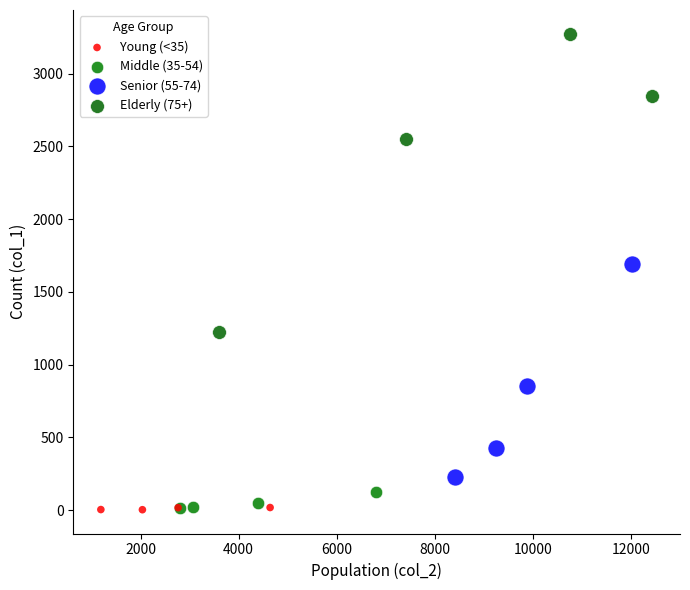

What are all the series names shown in the legend?

Young (<35), Middle (35-54), Senior (55-74), Elderly (75+)